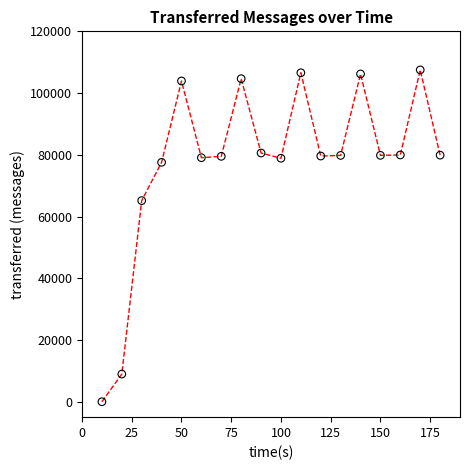

What Y value in the scatter plot is closest to 53750?

65160